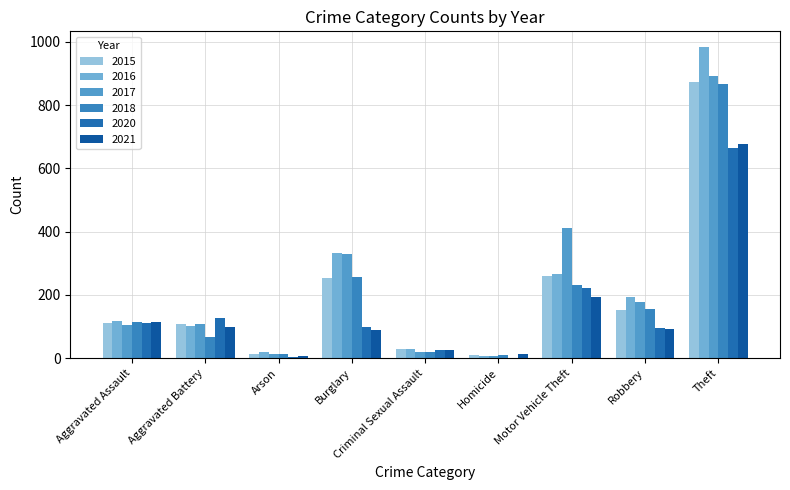

What is the total value across all series at Homicide?

49